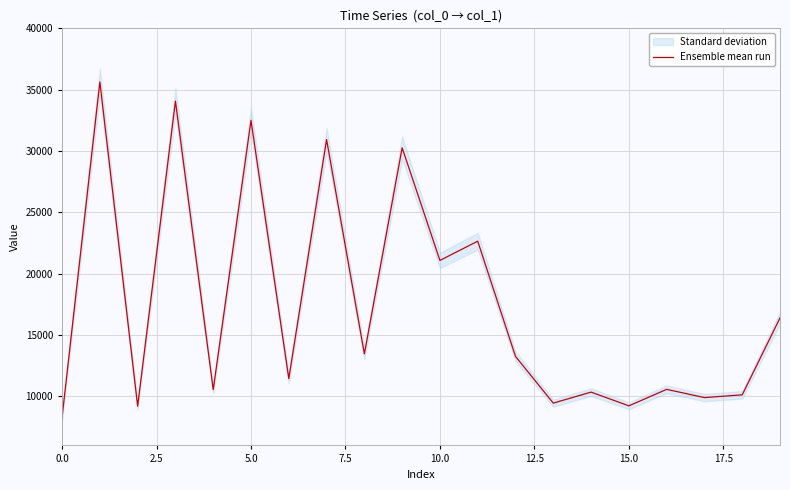

What is the change in value from 10 to 17?

-11181